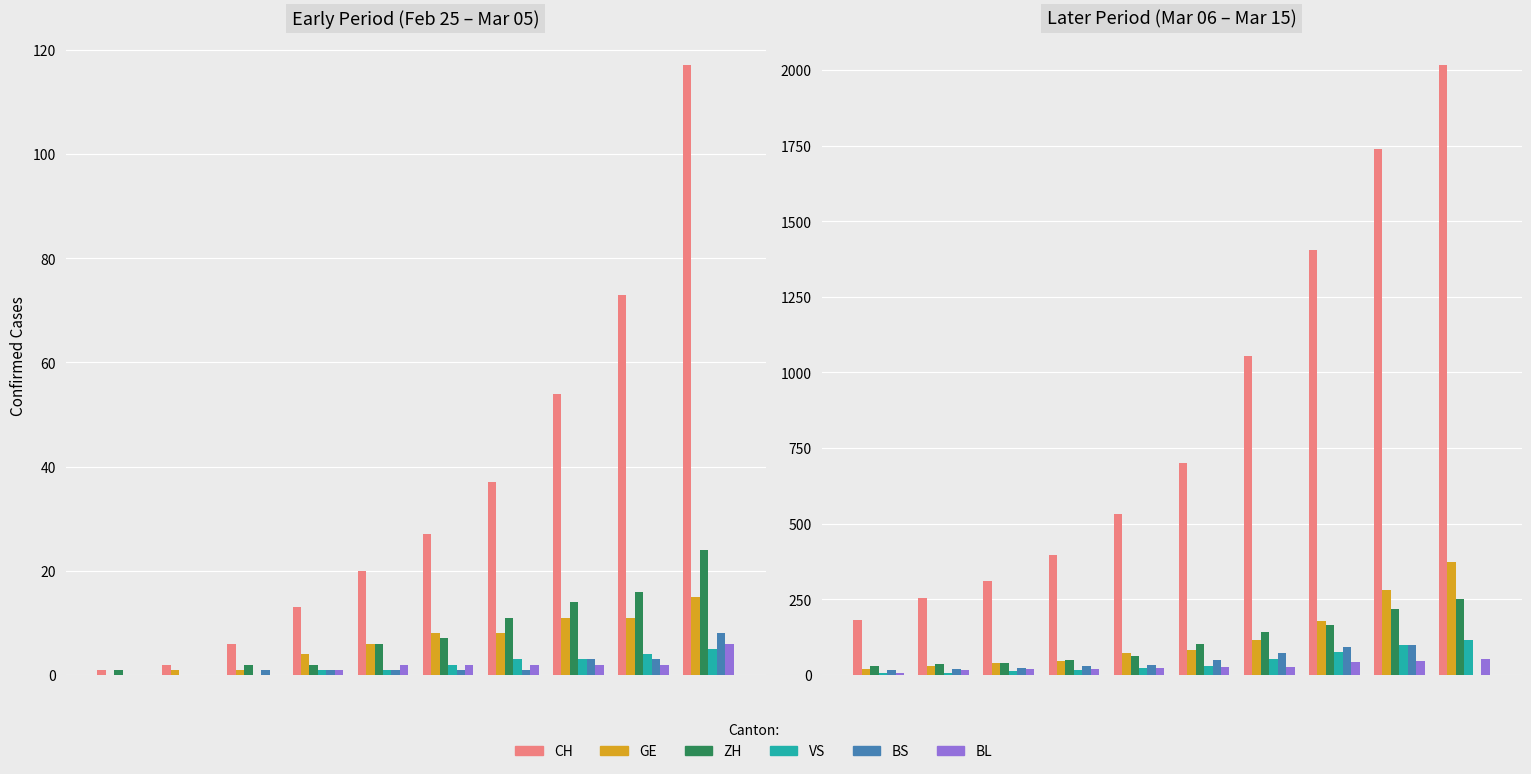

Which series has the largest range (max minus min)?

CH